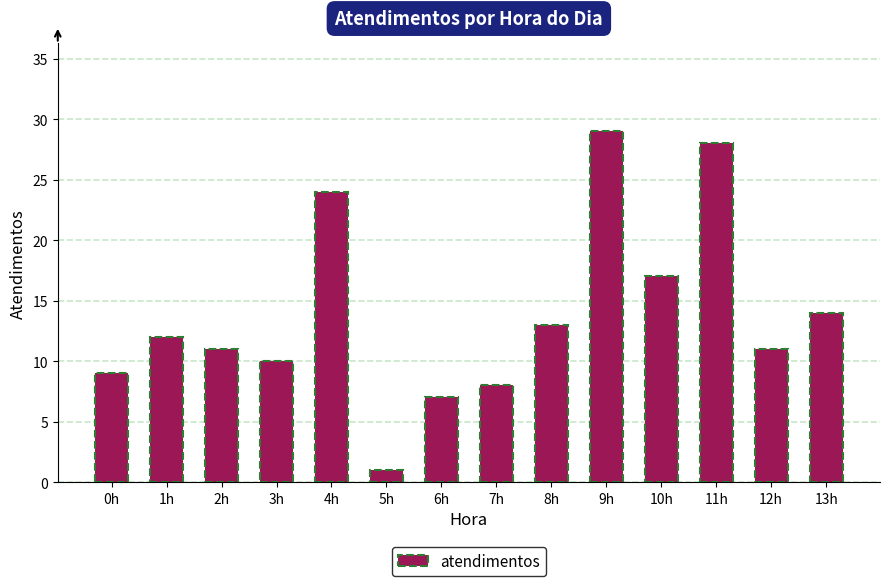

Is it true that the value at 7h is 3?

False